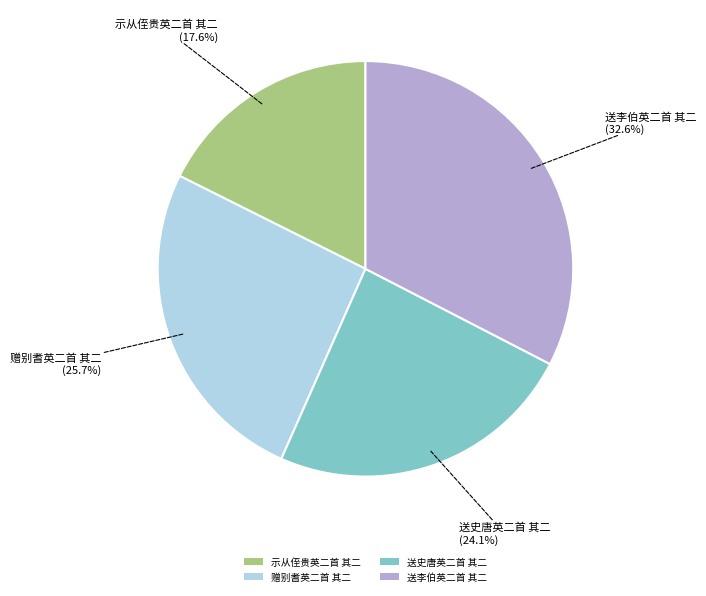

Is it true that 赠别耆英二首 其二 is 37% of the pie?

False